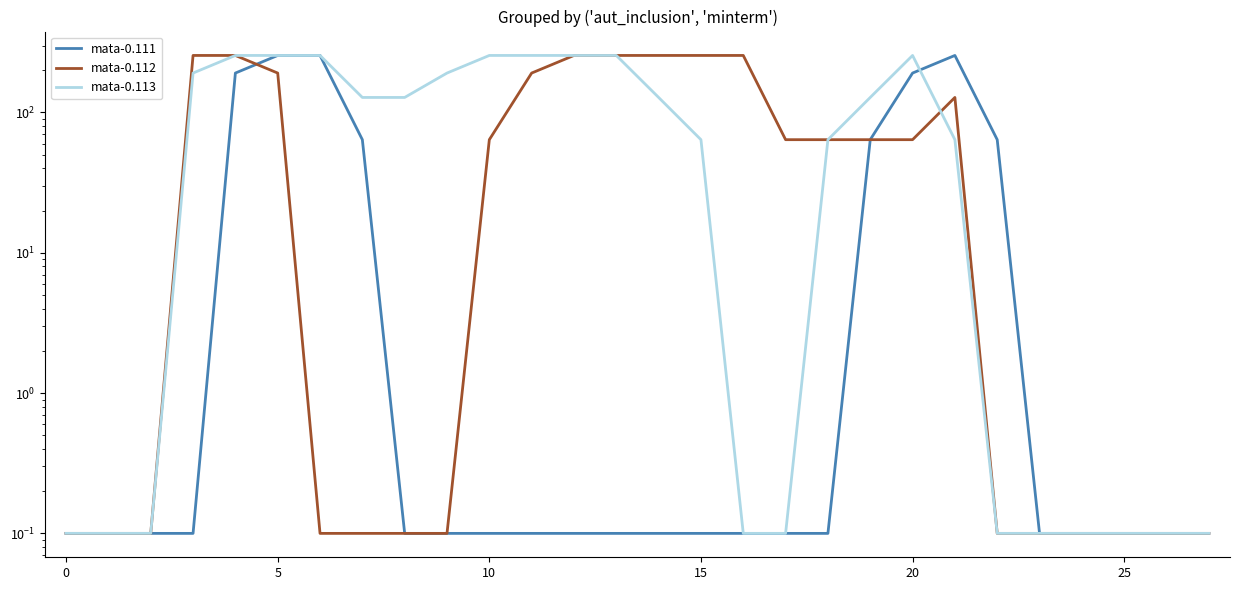

What is the difference between the mata-0.112 values at 11 and 17?

127.0